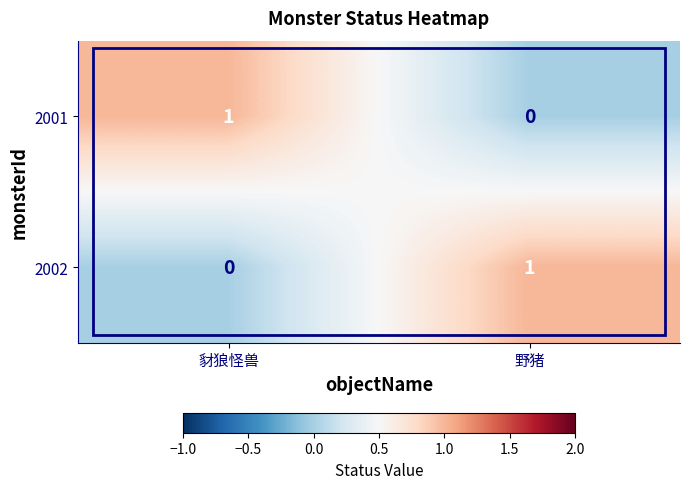

At how many categories does at least one series exceed 0?

2